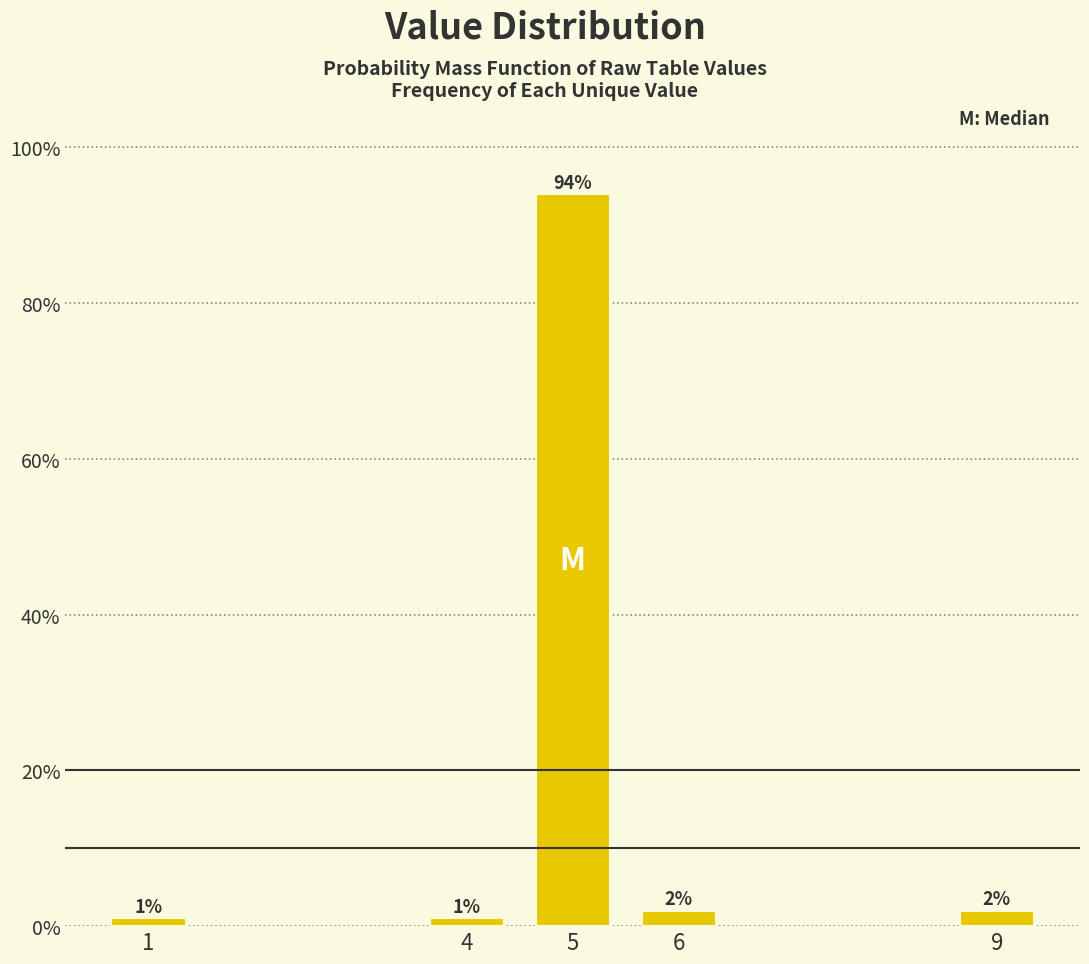

Reading left to right, transcribe all the data shown in this chart.

1=1	4=1	5=94	6=2	9=2